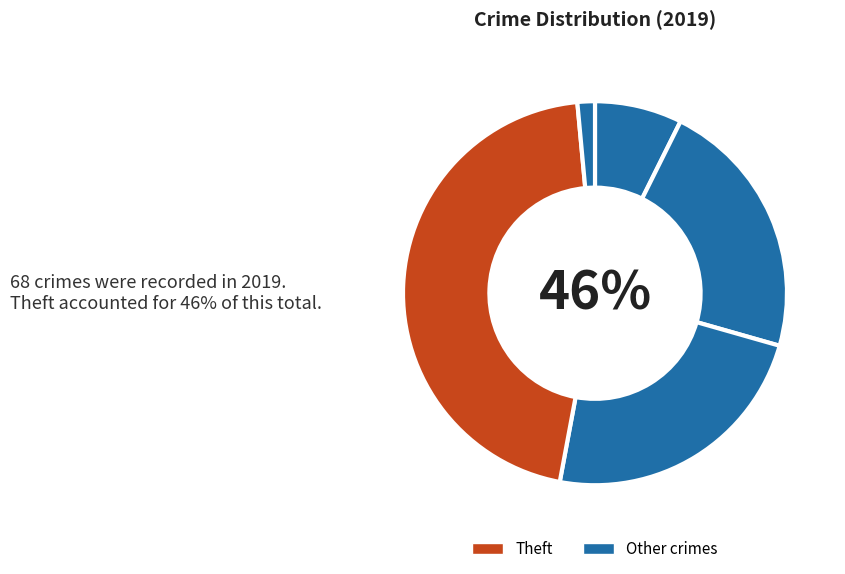

Count the number of slices in the pie.

5